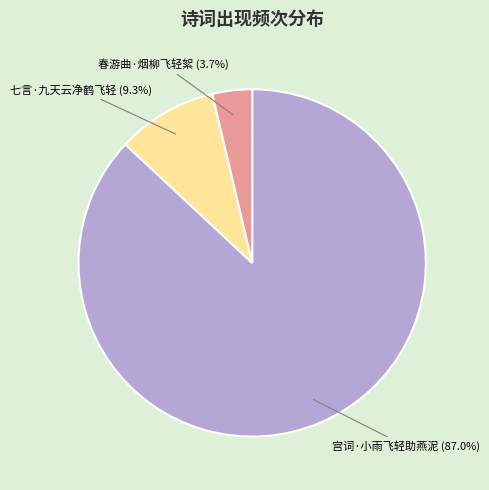

How many segments does this pie chart have?

3